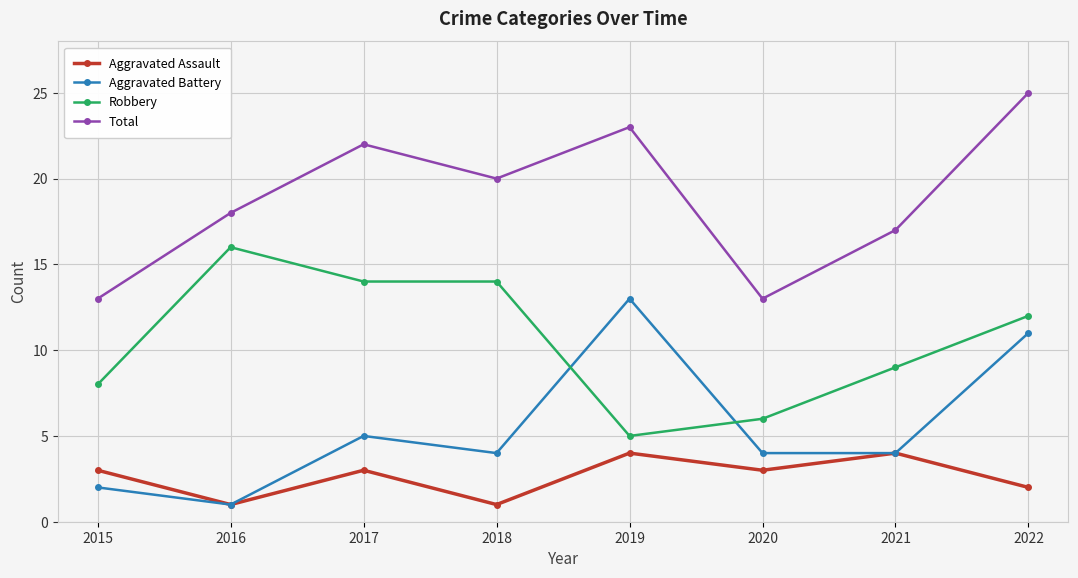

Rank the series at 2017 from lowest to highest value.

Aggravated Assault, Aggravated Battery, Robbery, Total